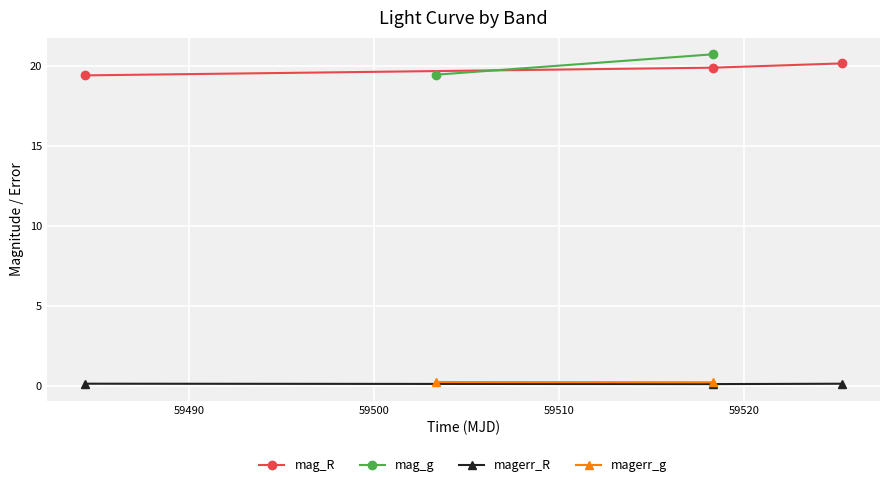

What is the value of the magerr_R point at the 1st from the left?

0.2